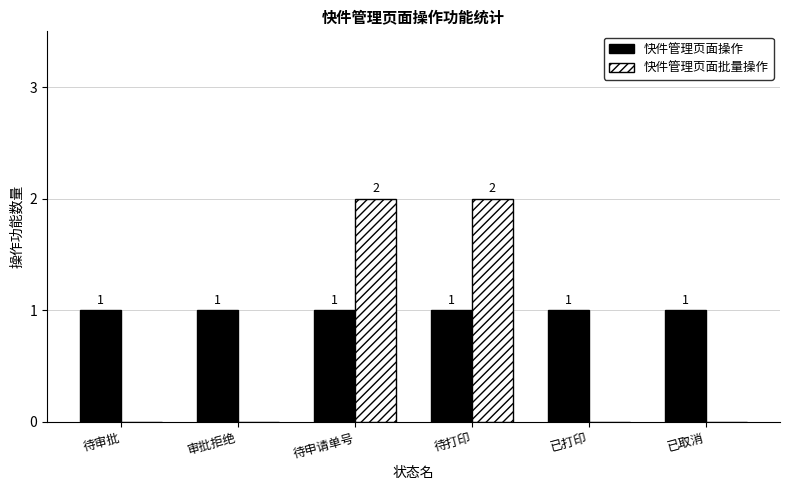

Reading right to left, extract all data points from this chart.

快件管理页面操作: 1	1	1	1	1	1
快件管理页面批量操作: 0	0	2	2	0	0